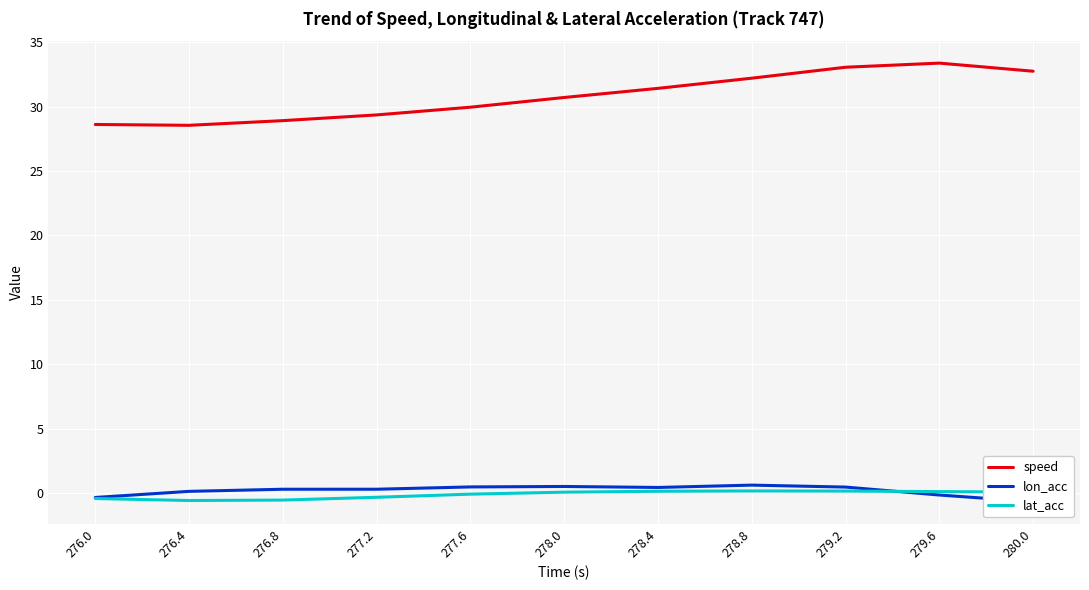

What is the approximate value of lon_acc at 276.4?

0.2